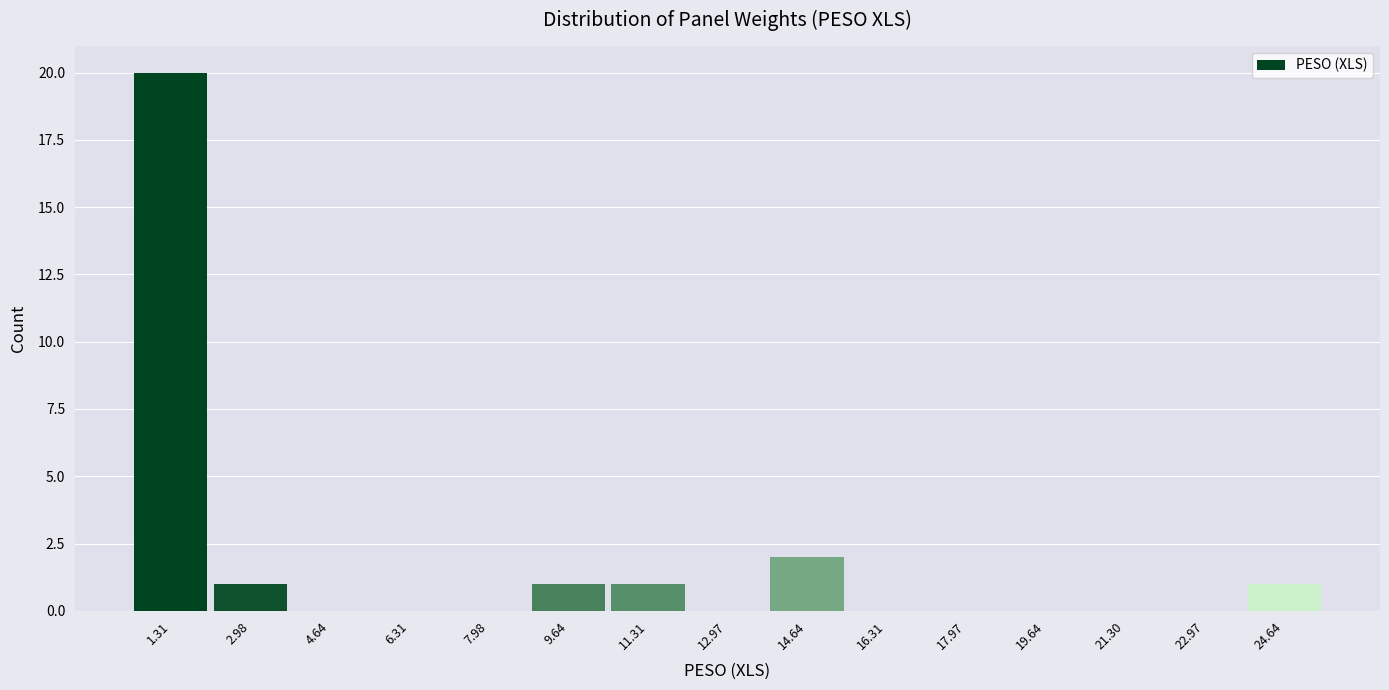

What is the height of the bar covering 10.4 to 12.2 on the x-axis? Neither the bar edges nor the heights are printed on the chart, so give them approximately, as read against the axes.

1